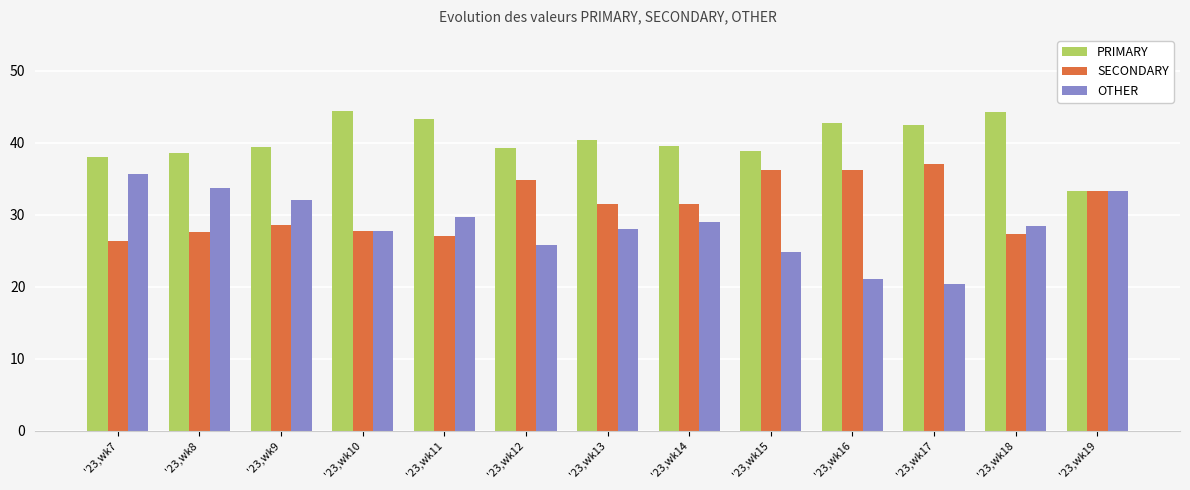

At which label is PRIMARY closest to 38?

'23,wk7